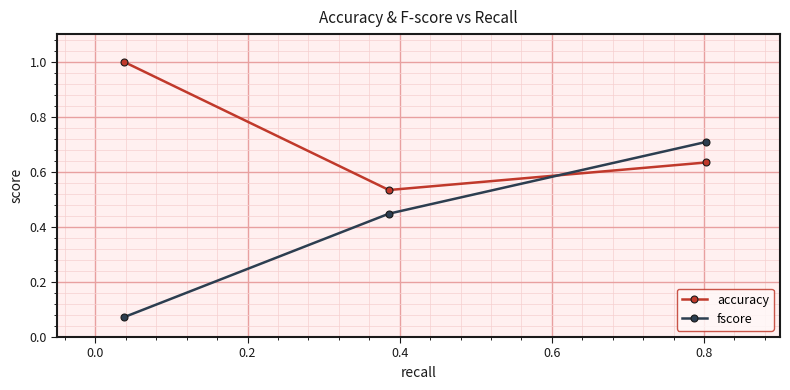

What is the greatest value displayed?

1.0